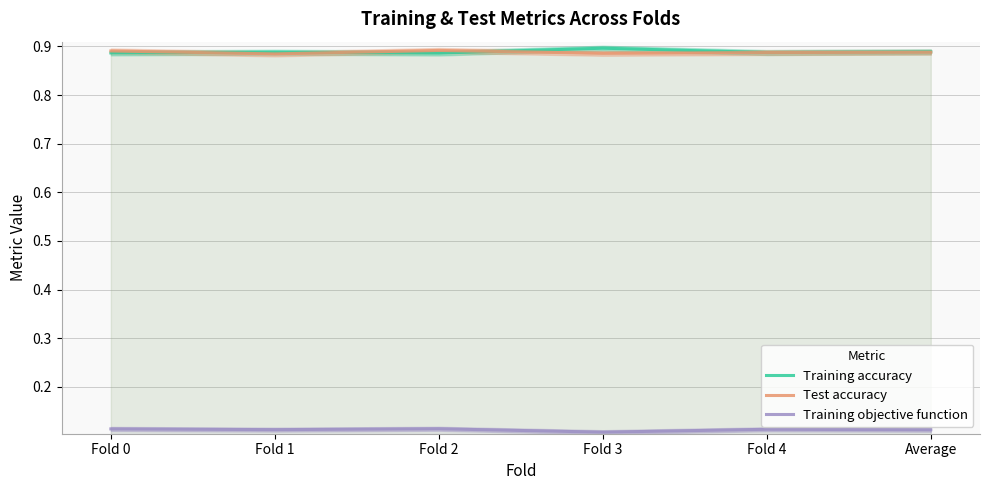

True or false: Test accuracy has more than 0 points higher than both neighbors.

True